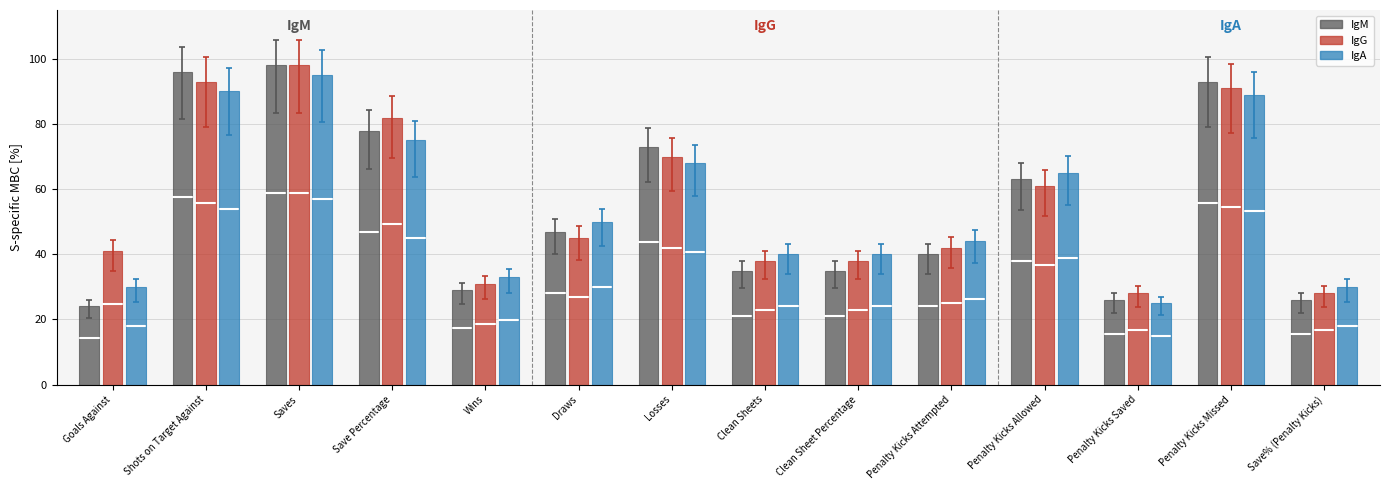

How many series are shown in this chart?

3